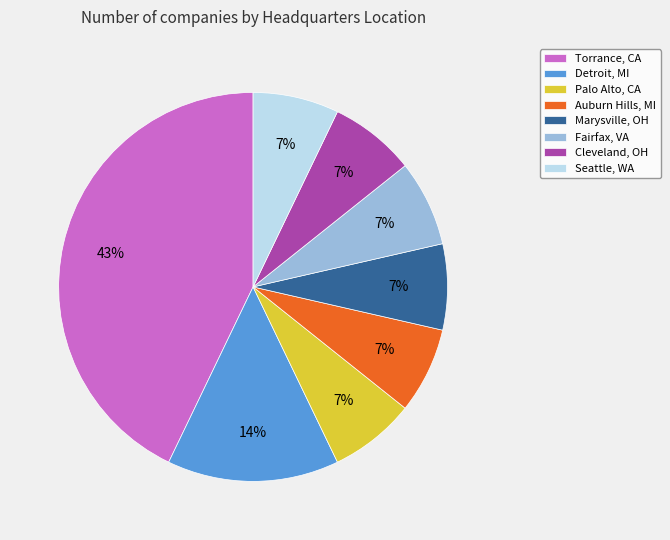

What is the largest slice in the pie chart?

Torrance, CA